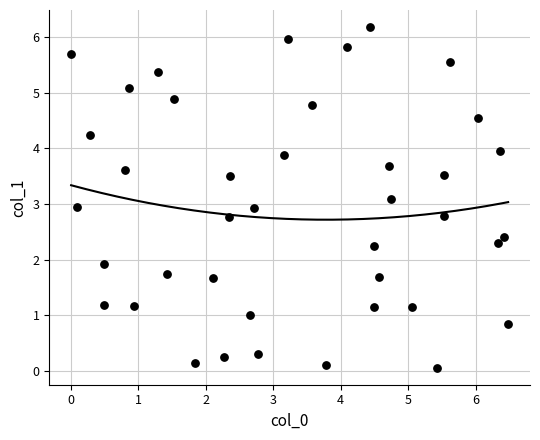

What is the range of Y values (max minus min)?

6.1